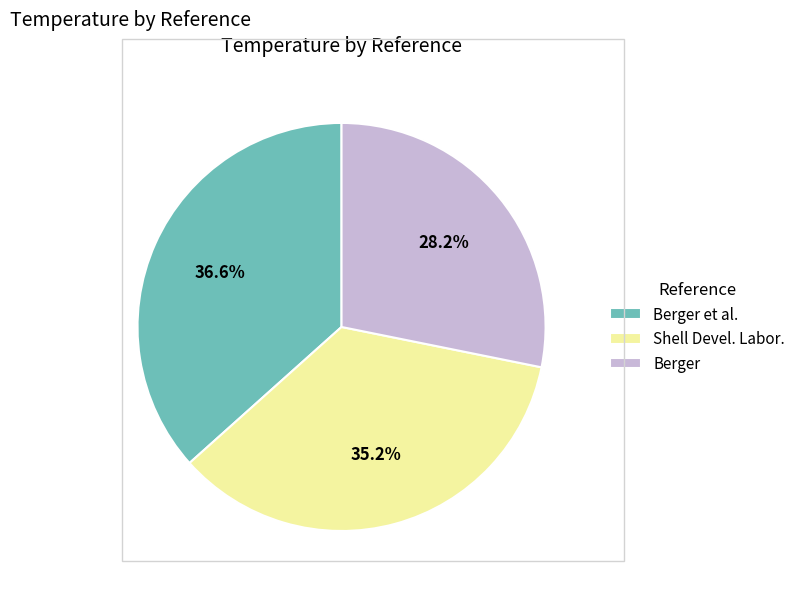

How many segments does this pie chart have?

3